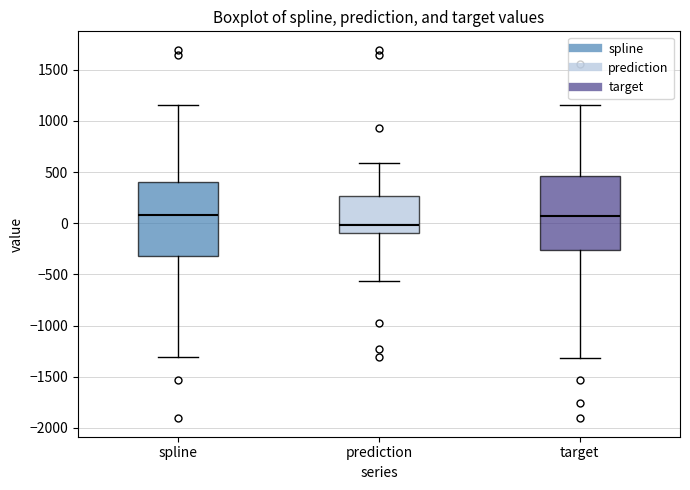

Reading left to right, transcribe this box plot: for each box, give where its median line is, the range the box spans, and where its two whiskers end, as read against the y-axis. The values are not printed on the chart, so give them approximately, as read against the axis.

spline: median 100, box -300 to 400, whiskers -1300 to 1150
prediction: median 0, box -100 to 250, whiskers -550 to 600
target: median 50, box -250 to 450, whiskers -1300 to 1150